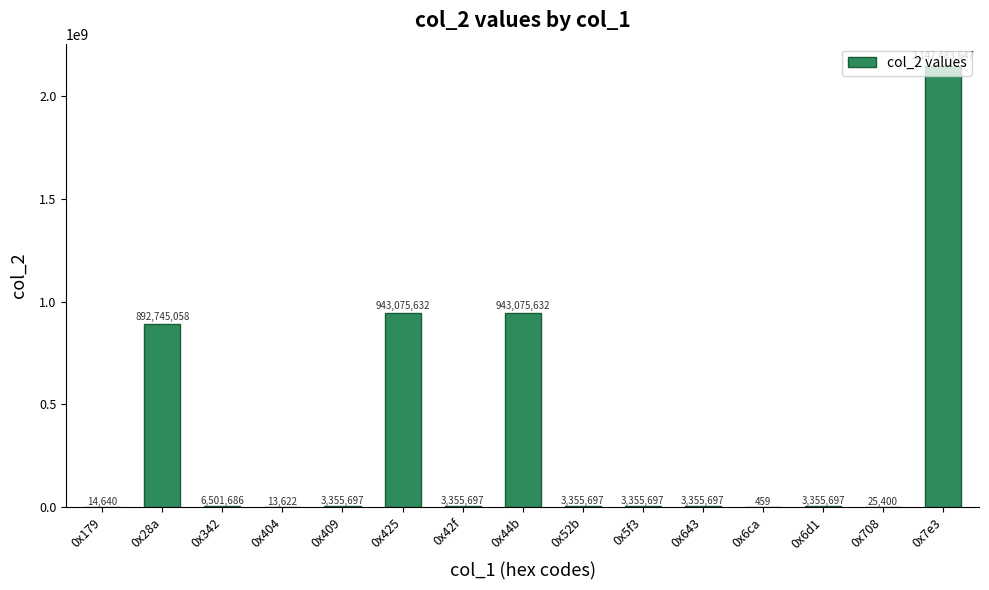

Which has a higher value, 0x404 or 0x342?

0x342